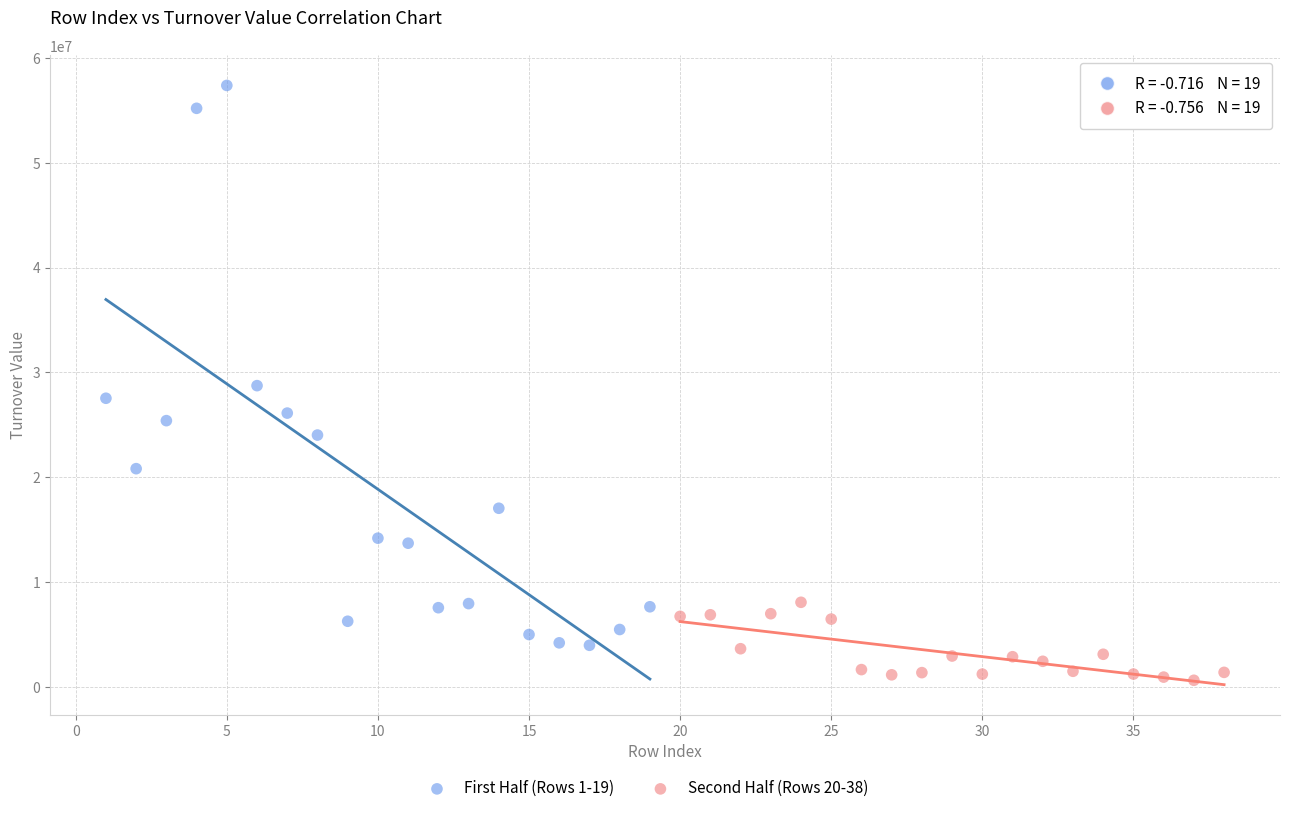

Which series reaches the maximum Y coordinate?

First Half (Rows 1-19)